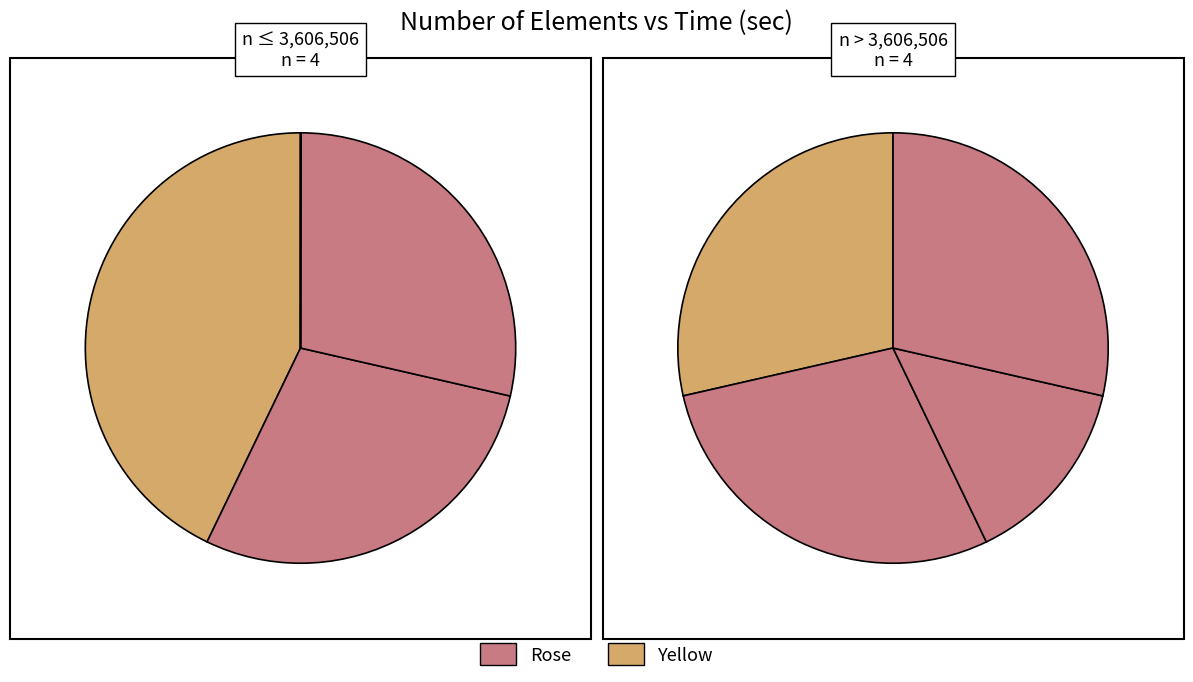

To the nearest percent, what percentage of the pie is 2584565?

14%